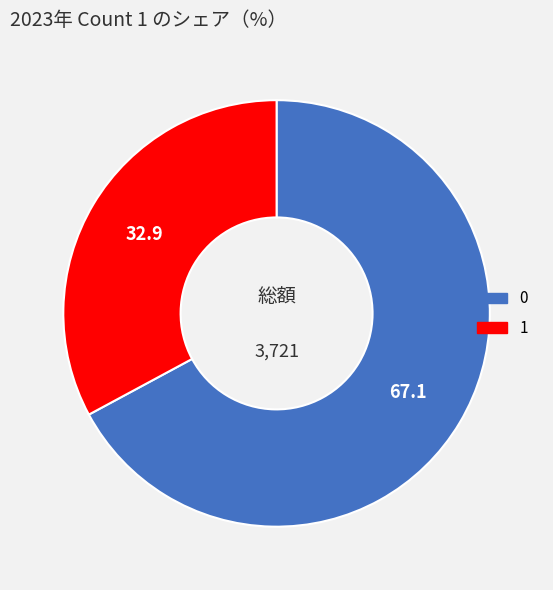

Combined, do 0 and 1 account for over 50%?

Yes